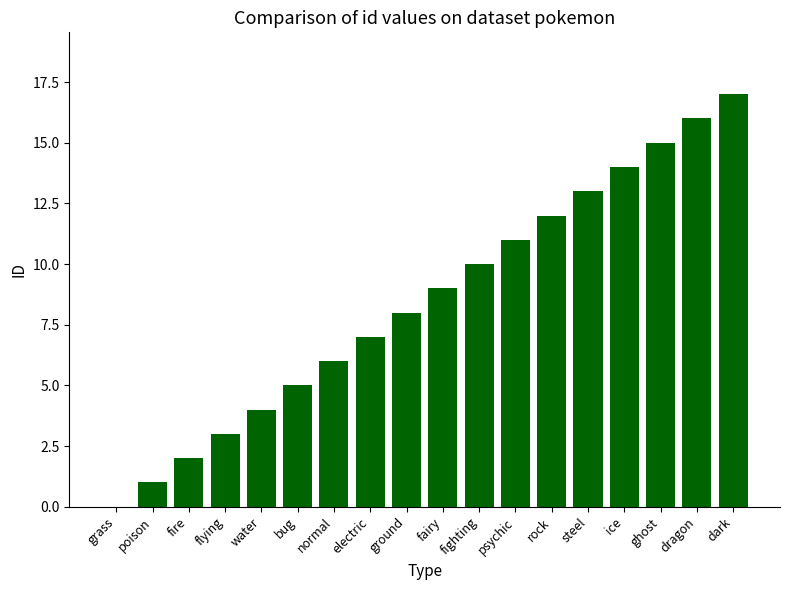

True or false: the data shows 10 at fighting.

True